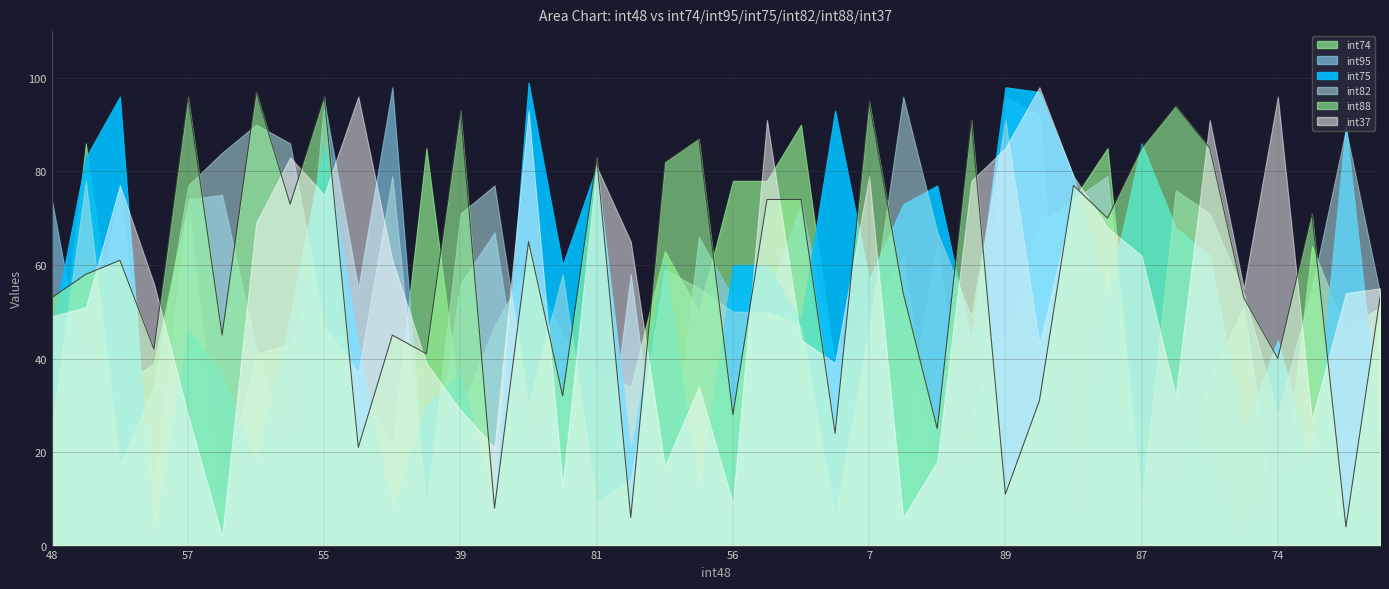

What is the approximate value of int95 at 59?

18